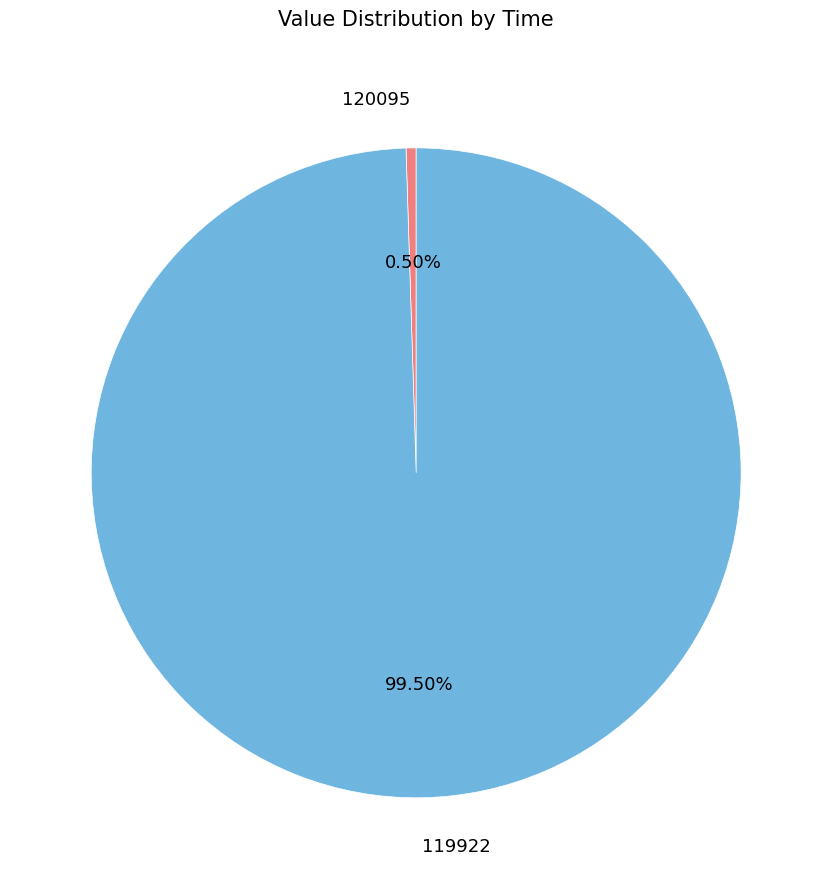

Which slice is the smallest?

120095